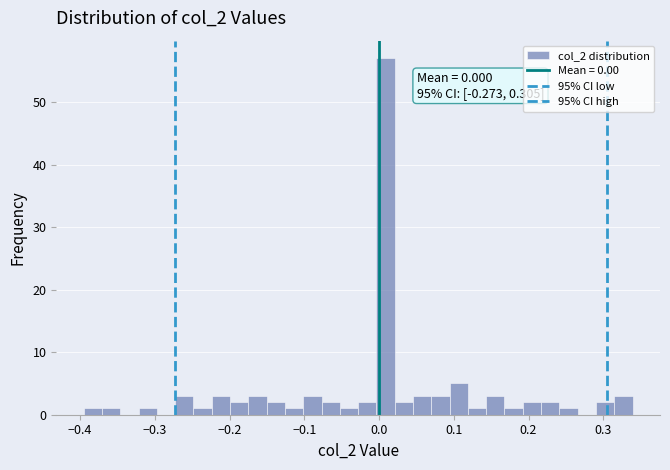

Around what value on the x-axis is the tallest bar? Give the approximate position of its centre, as read against the axis.

0.01